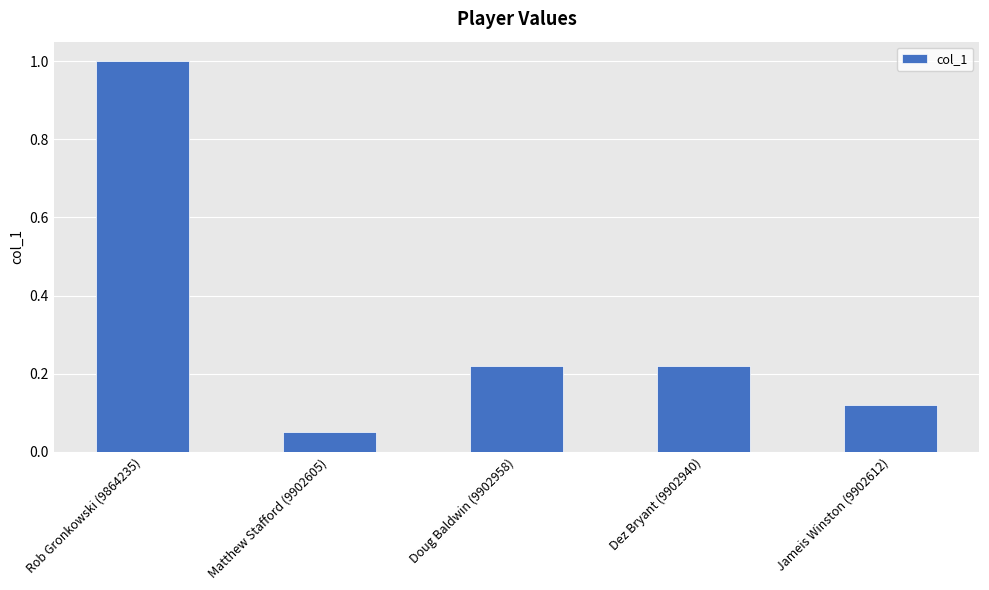

What is the maximum value shown in the chart?

1.0